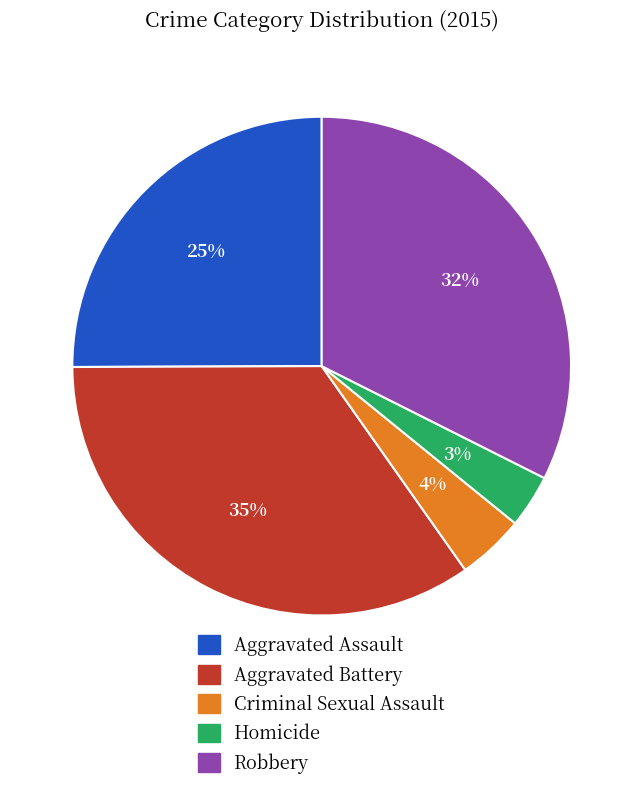

True or false: Robbery accounts for 21% of the total.

False